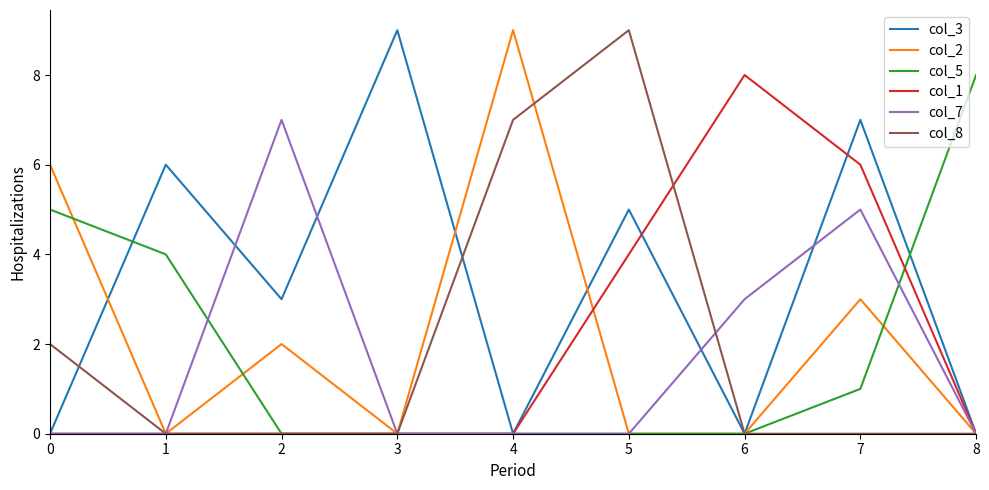

How many lines are shown in the chart?

6